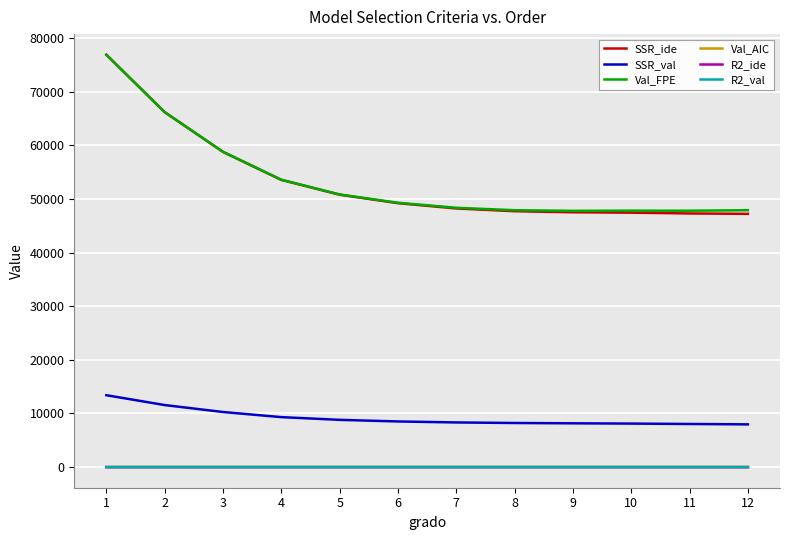

What is the greatest value displayed?

76877.7